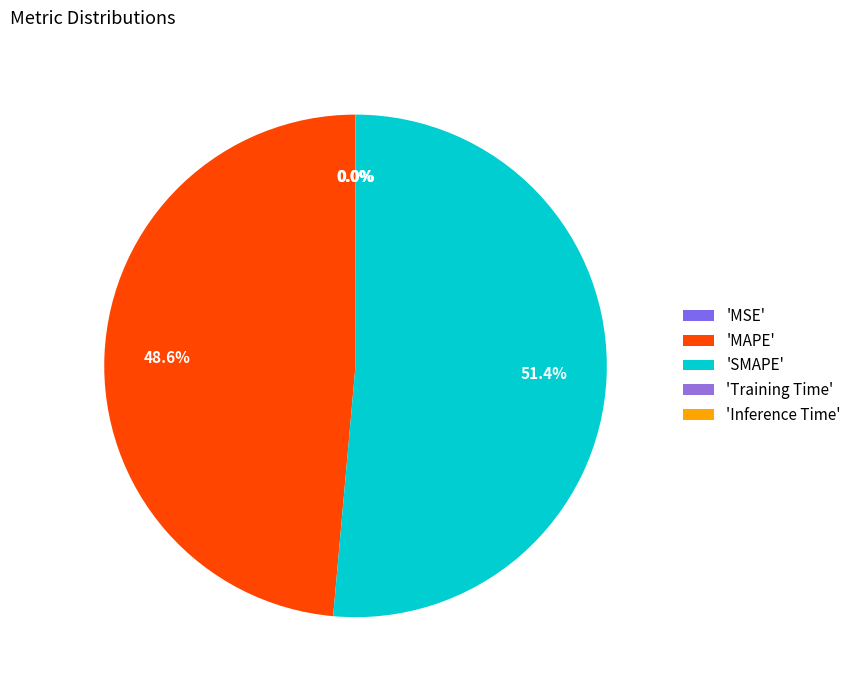

To the nearest percent, what is the difference between the largest and smallest slice percentages?

51%